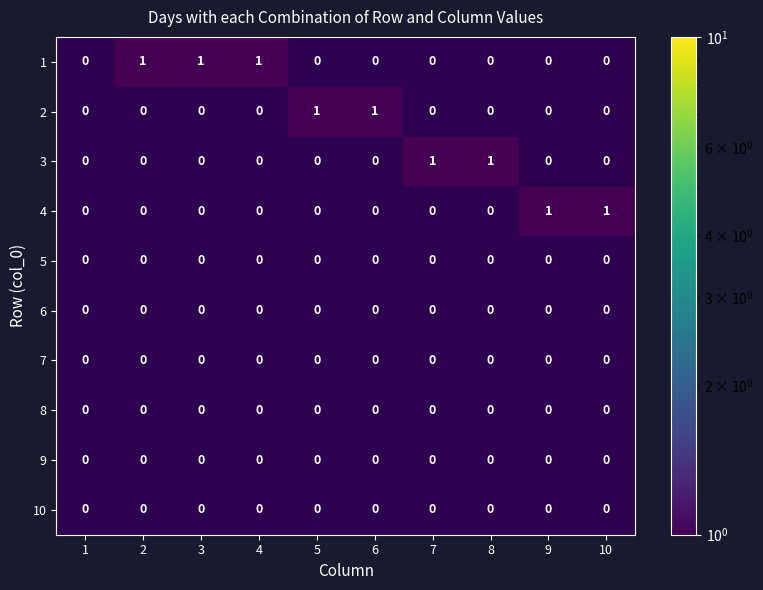

Is it true that 2 equals -1 at 8?

False